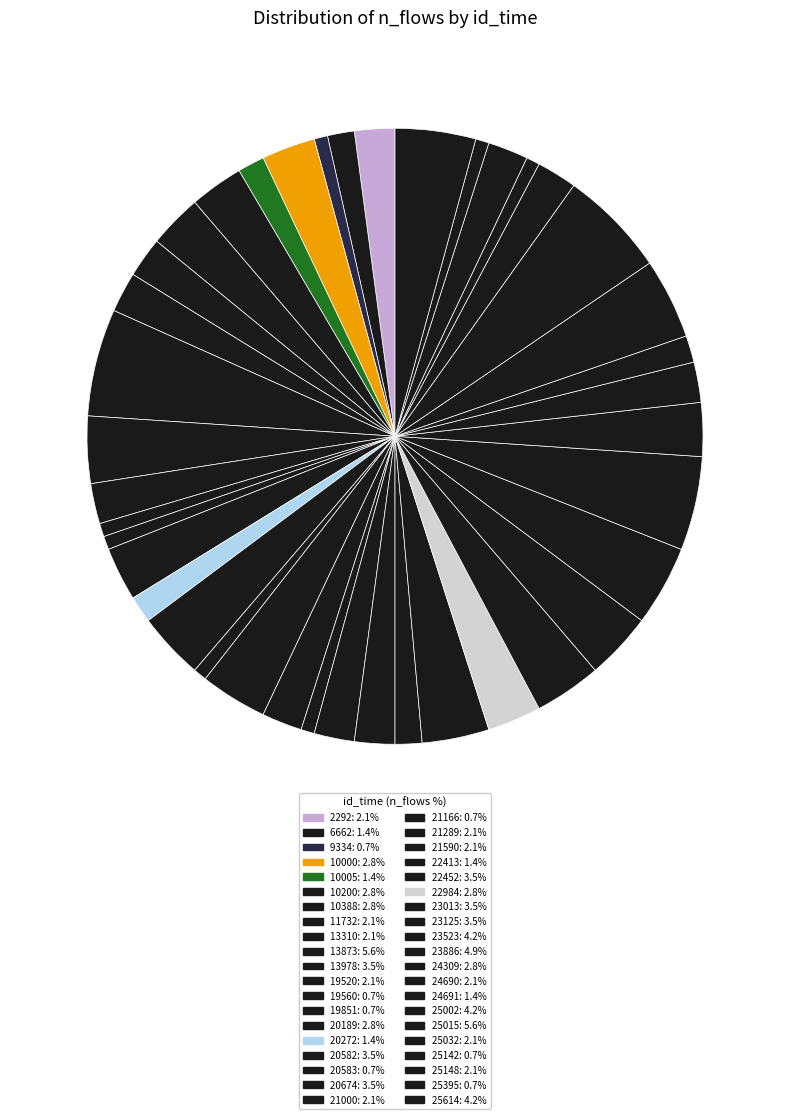

Is there any slice that represents more than half of the pie?

No